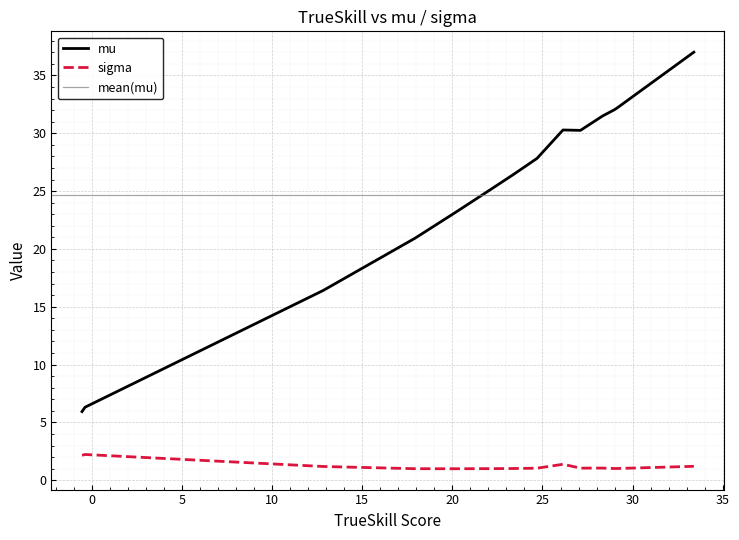

Does the chart display data point markers on the line(s)?

No